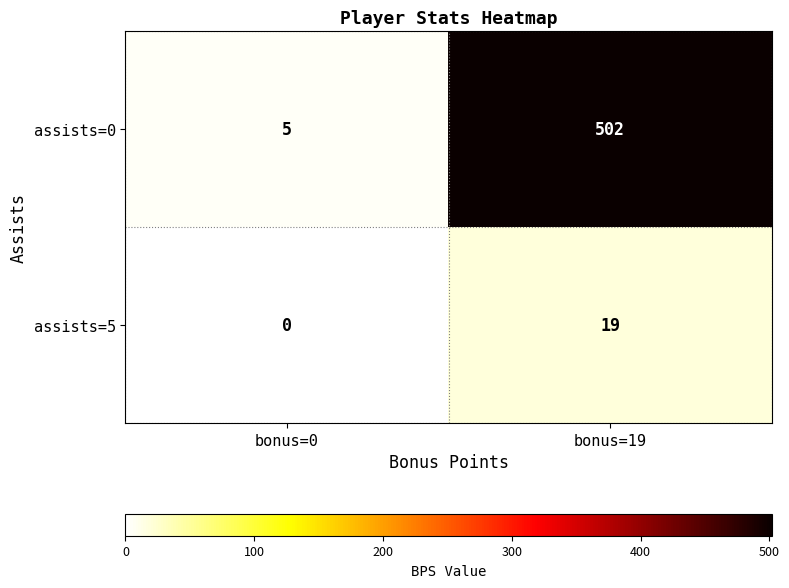

Reading left to right, transcribe all the data shown in this chart.

assists=0: 5	502
assists=5: 0	19